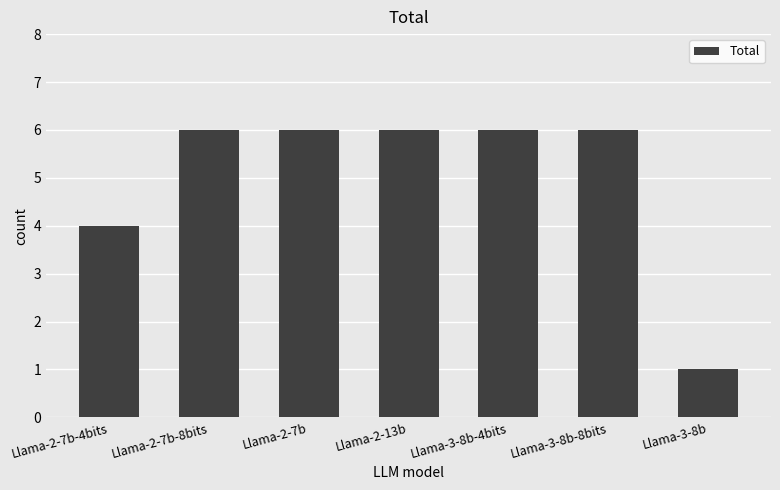

What is the value of the 5th bar from the left?

6